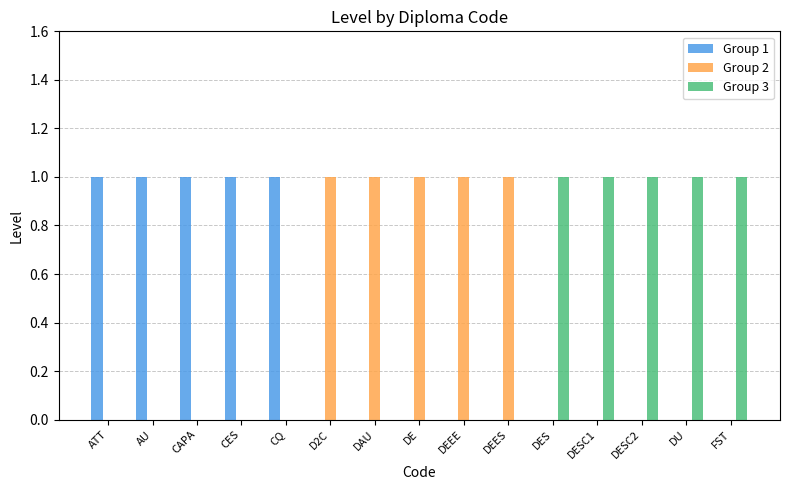

Reading left to right, transcribe all the data shown in this chart.

Group 1: ATT=1	AU=1	CAPA=1	CES=1	CQ=1	D2C=0	DAU=0	DE=0	DEEE=0	DEES=0	DES=0	DESC1=0	DESC2=0	DU=0	FST=0
Group 2: ATT=0	AU=0	CAPA=0	CES=0	CQ=0	D2C=1	DAU=1	DE=1	DEEE=1	DEES=1	DES=0	DESC1=0	DESC2=0	DU=0	FST=0
Group 3: ATT=0	AU=0	CAPA=0	CES=0	CQ=0	D2C=0	DAU=0	DE=0	DEEE=0	DEES=0	DES=1	DESC1=1	DESC2=1	DU=1	FST=1